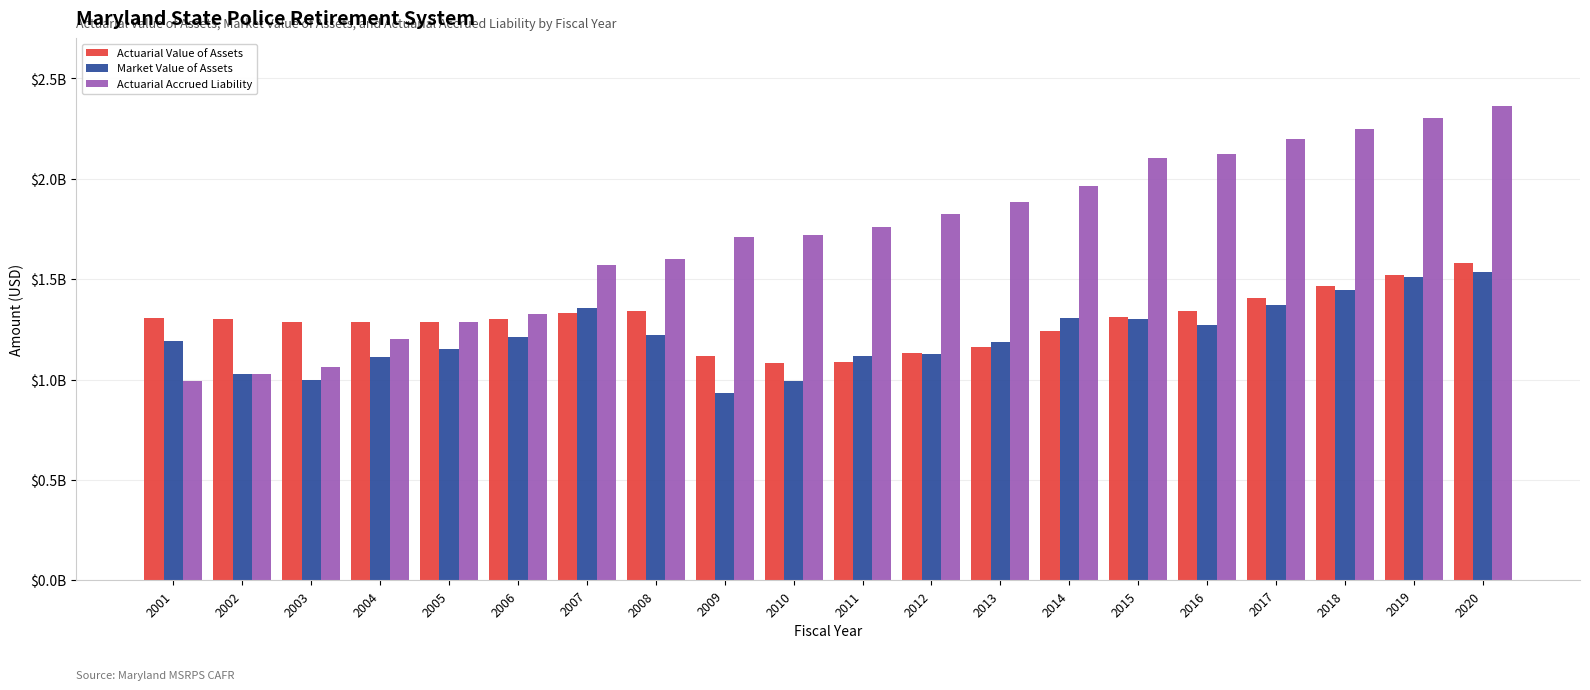

What are all the series names shown in the legend?

Actuarial Value of Assets, Market Value of Assets, Actuarial Accrued Liability